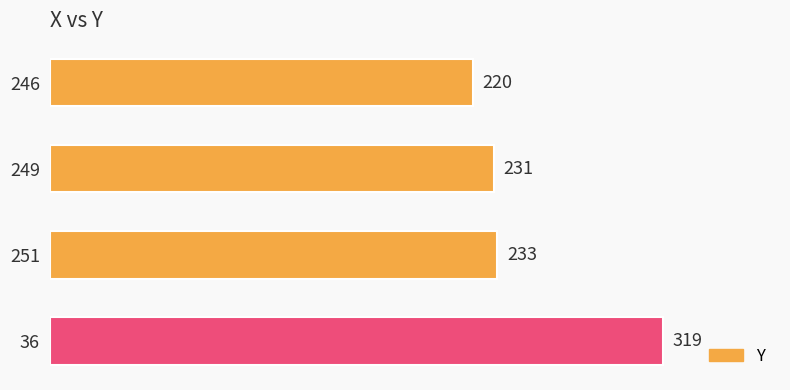

Rank the categories by value from lowest to highest.

246, 249, 251, 36